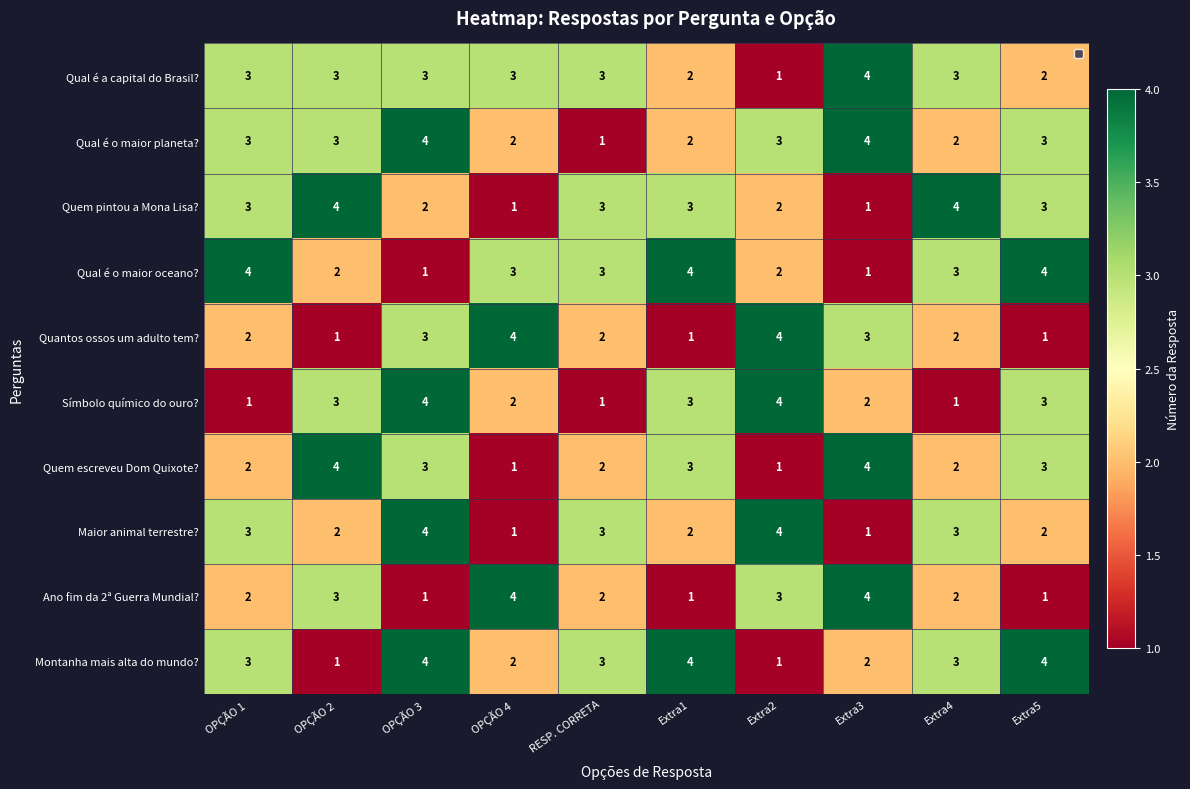

What is the total value across all series at OPÇÃO 3?

29